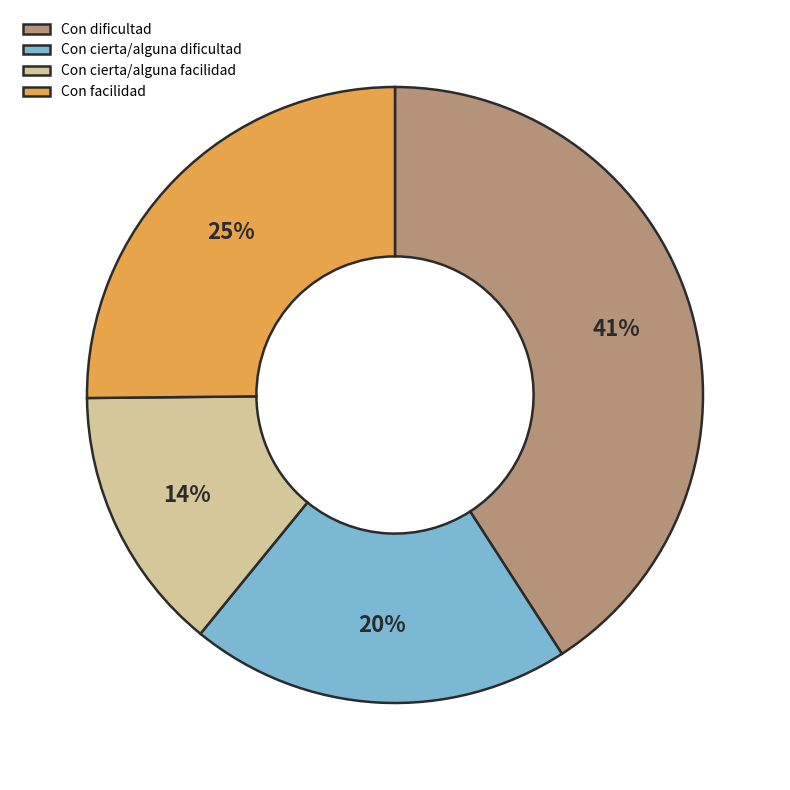

Do Con dificultad and Con cierta/alguna dificultad together represent more than half of the pie?

Yes